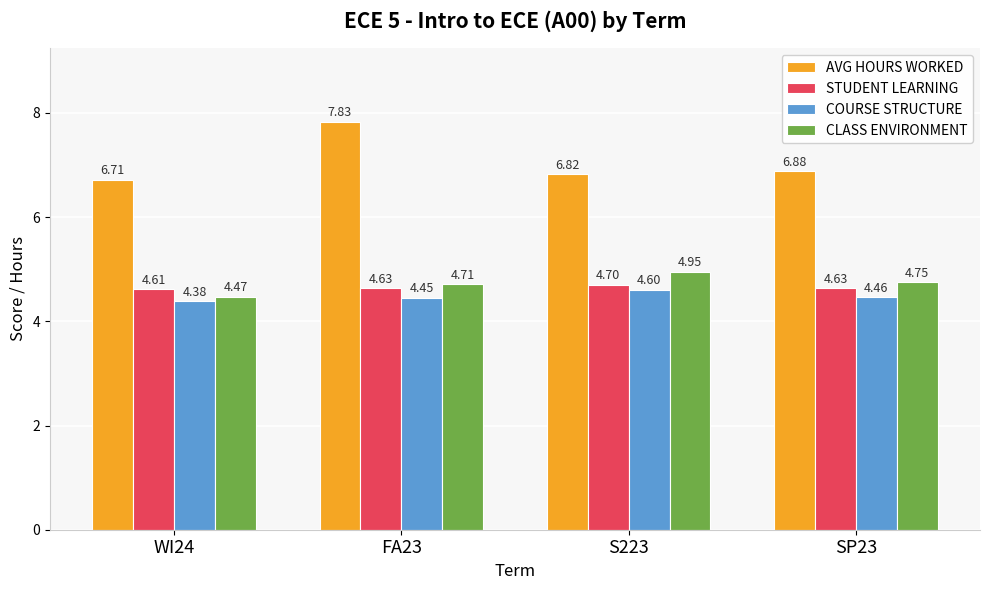

List the series in order of their peak value, lowest first.

COURSE STRUCTURE, STUDENT LEARNING, CLASS ENVIRONMENT, AVG HOURS WORKED